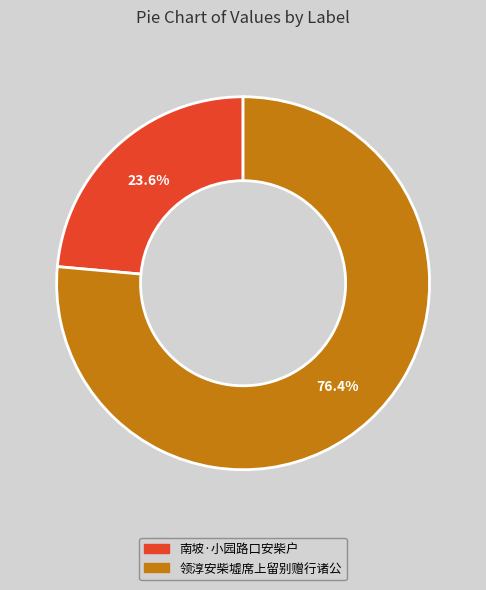

How many segments does this pie chart have?

2